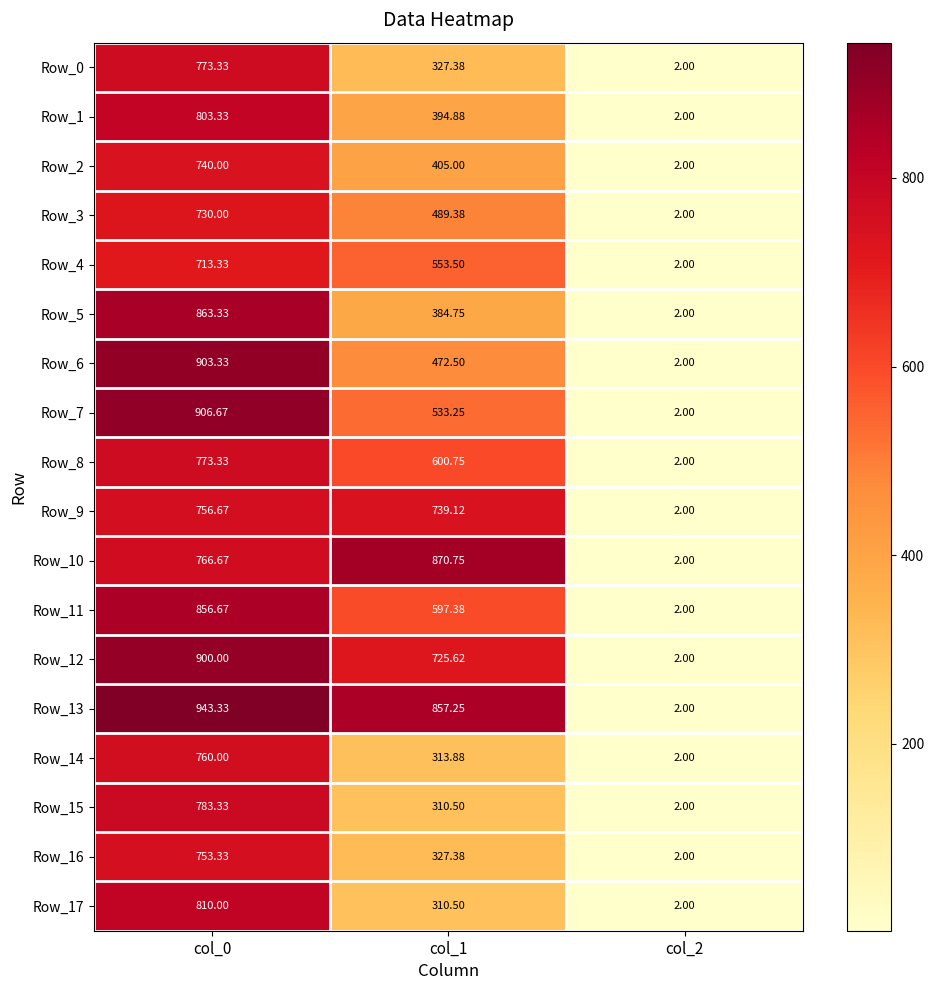

Is the value of Row_4 at col_0 greater than the value of Row_14 at col_2?

Yes